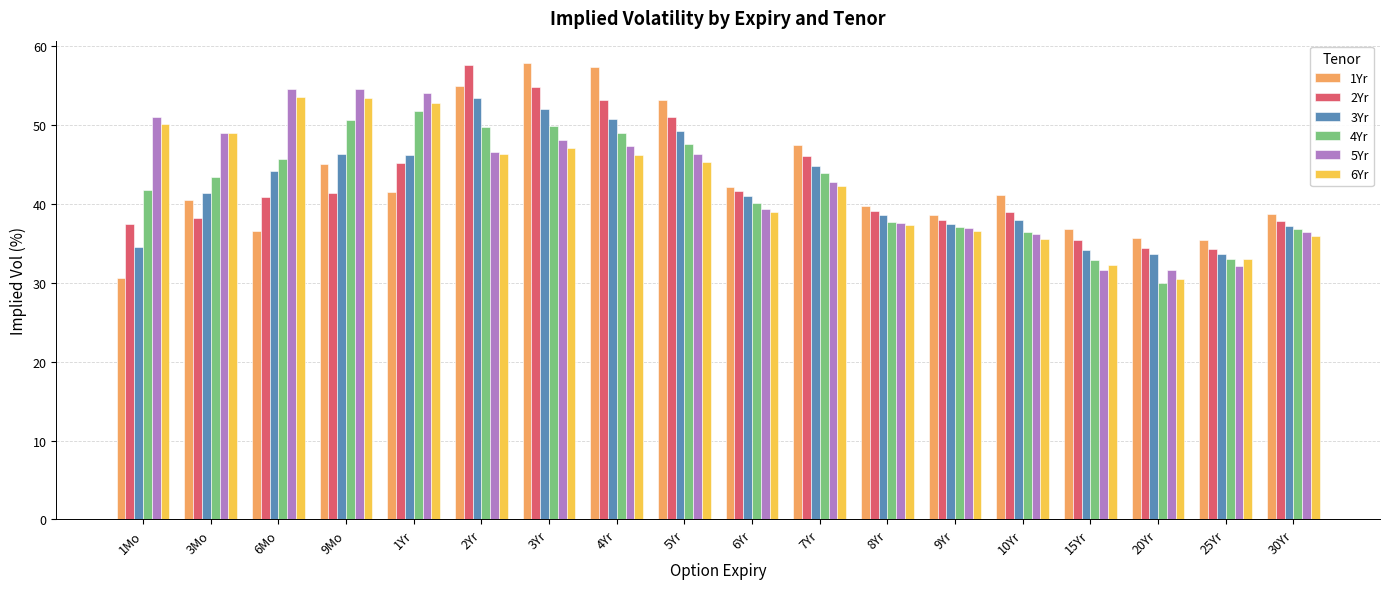

Is the value of 1Yr at 9Yr greater than the value of 6Yr at 8Yr?

Yes